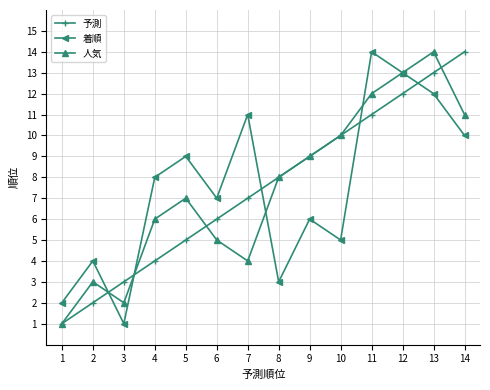

Is this an area chart (filled region under the line)?

No